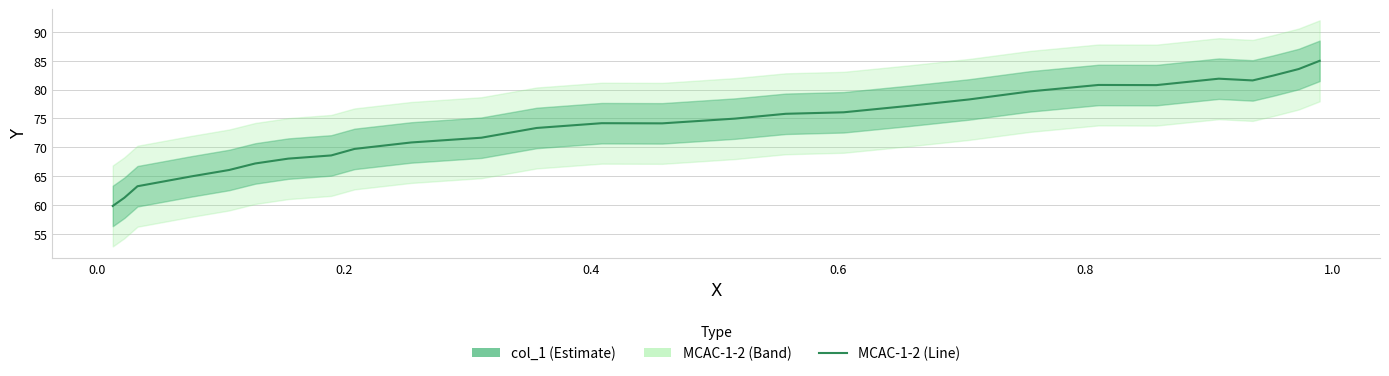

True or false: the data has more than 2 interior local peaks.

True